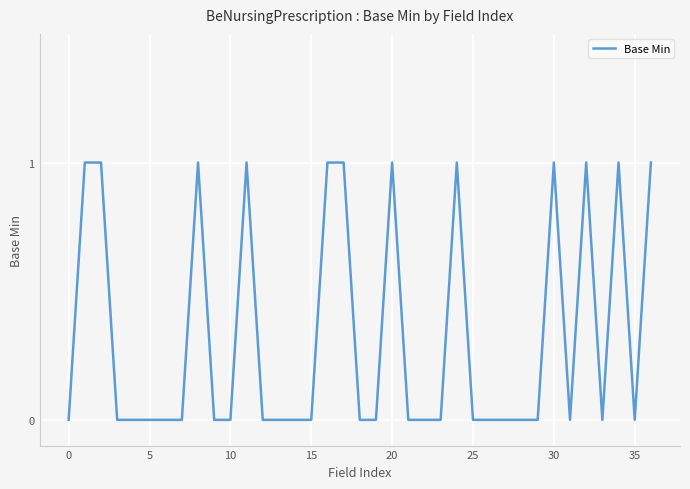

Does the chart display data point markers on the line(s)?

No